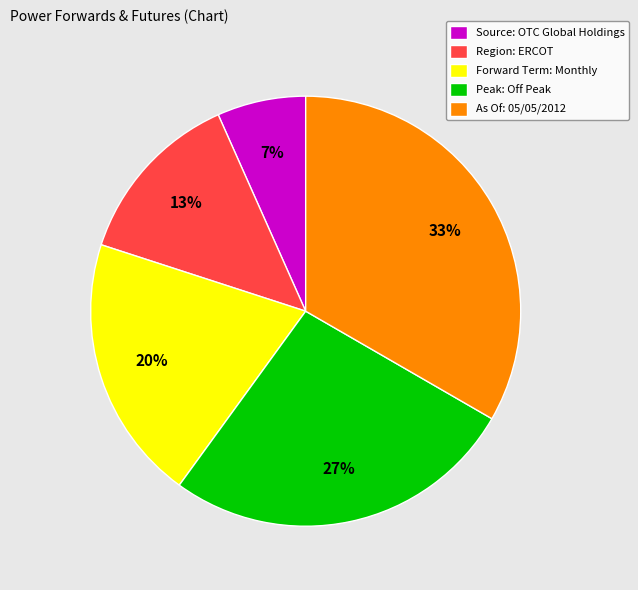

Do Region: ERCOT and Peak: Off Peak together represent more than half of the pie?

No